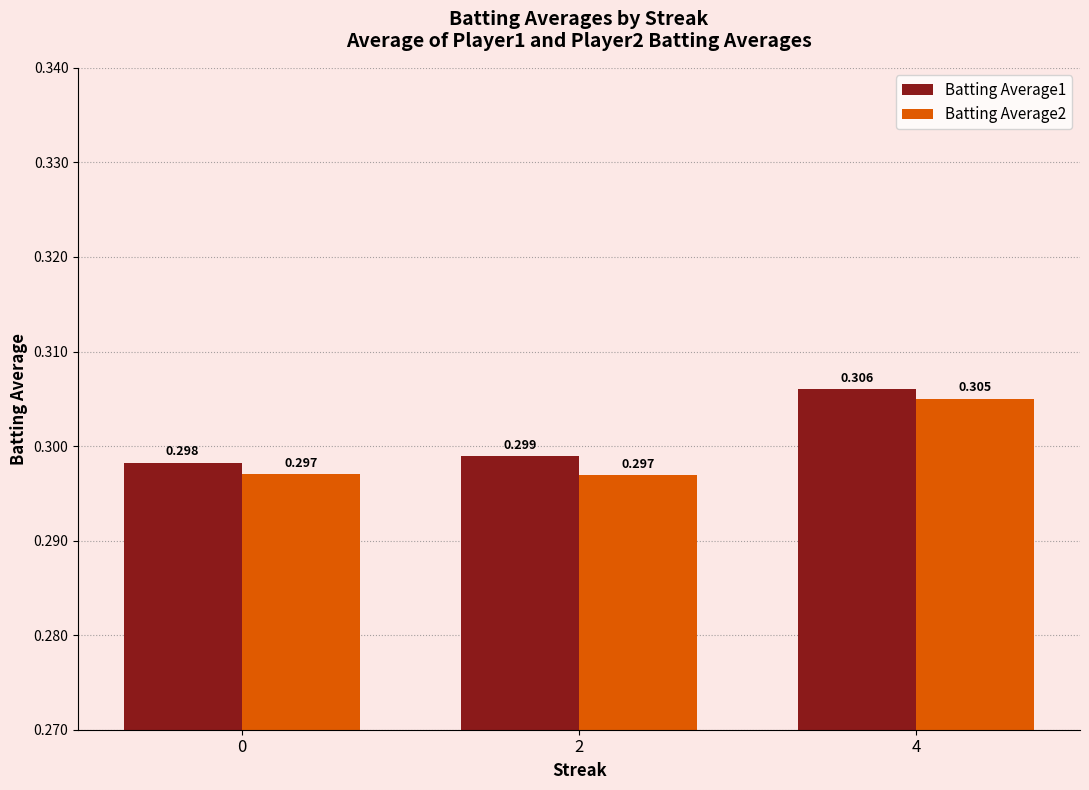

How many Batting Average2 values are between 0 and 1?

3